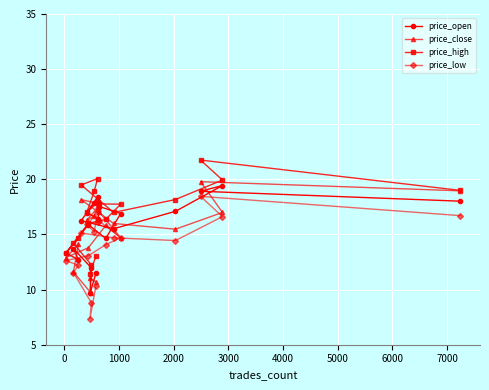

What is the greatest value displayed?

21.8